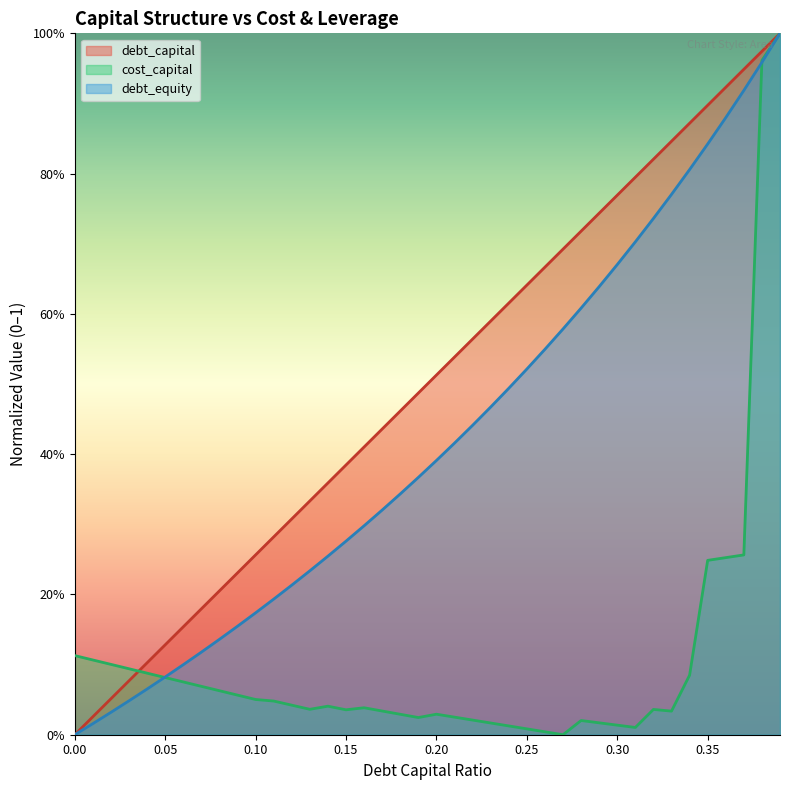

What is the difference between the debt_equity values at 0.23 and 0.39?

0.5